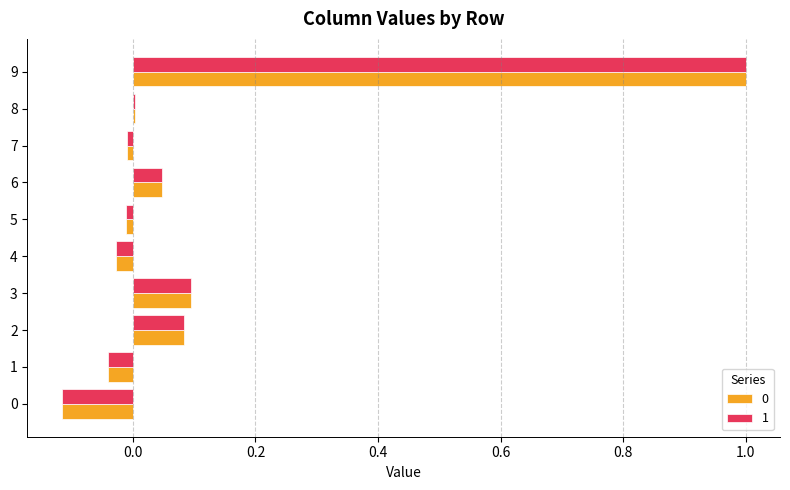

The 0 series shows 0.1 at 3. True or false?

True